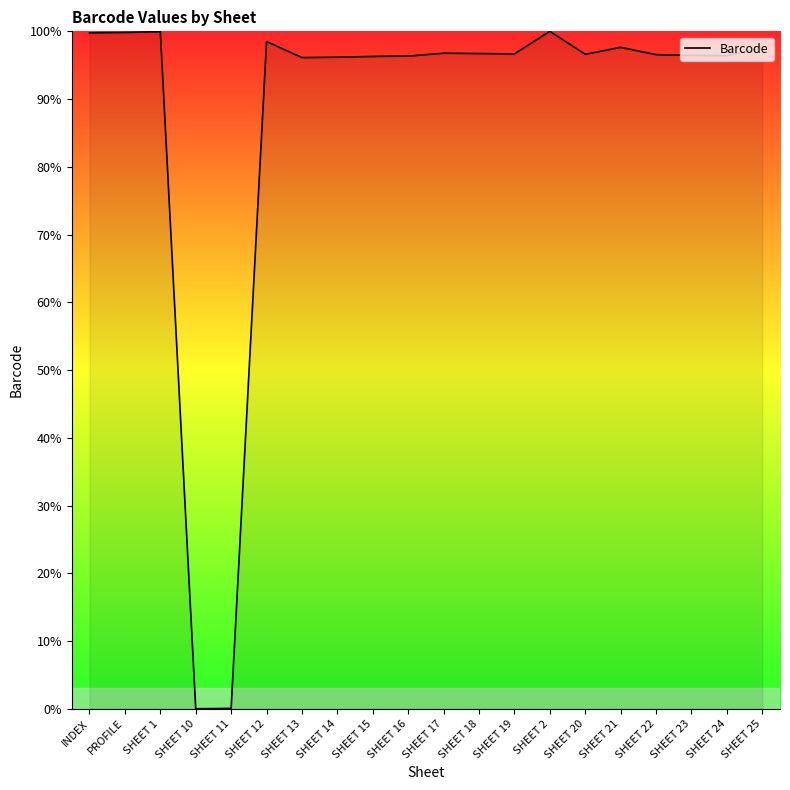

What is the difference between the values at SHEET 17 and INDEX?

3.0